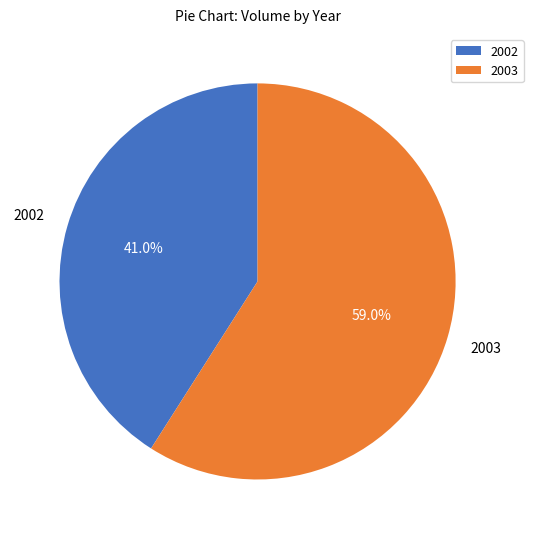

What is the smallest slice in the pie chart?

2002